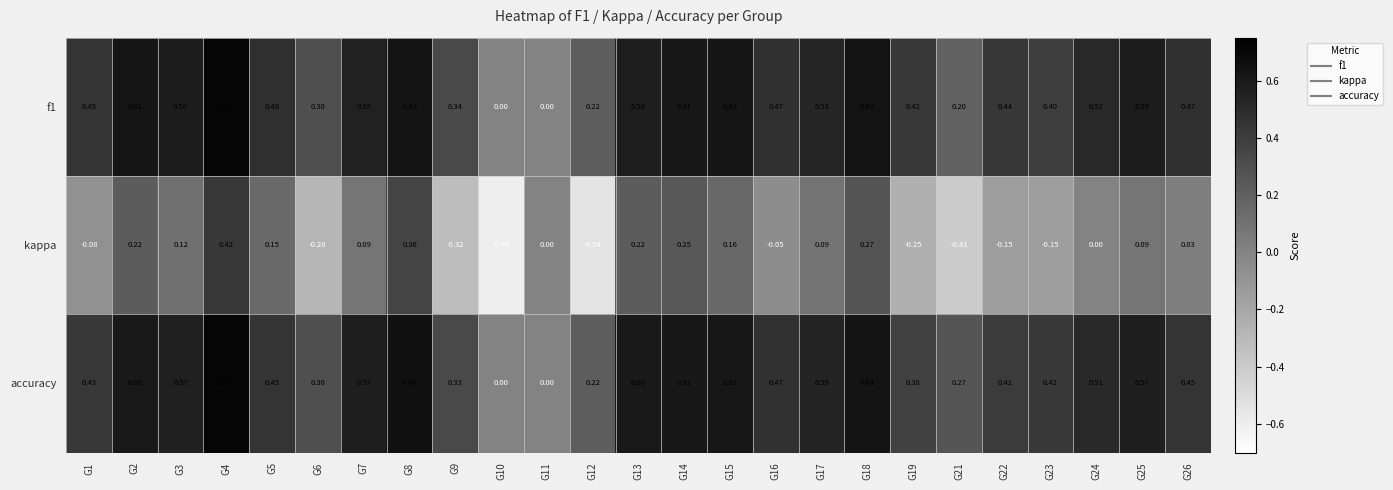

Rank the series at G15 from highest to lowest value.

f1, accuracy, kappa